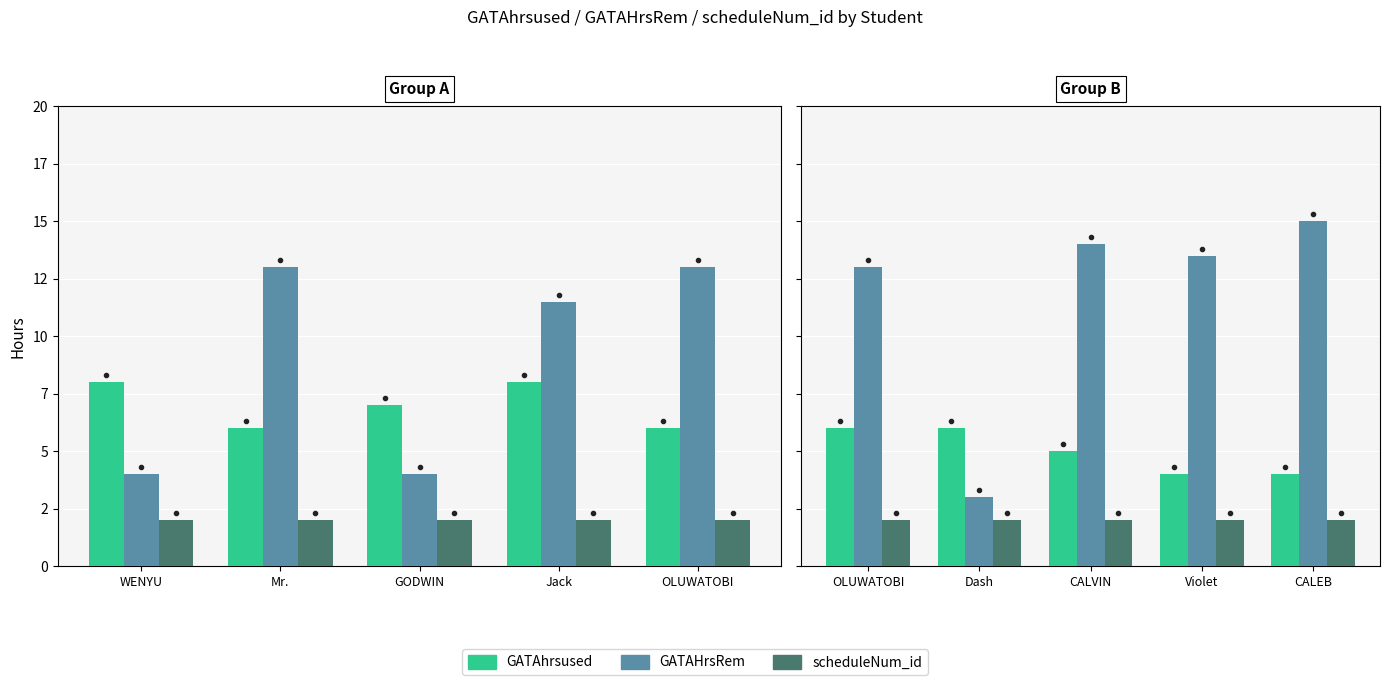

Rank the series by their average value, from lowest to highest.

scheduleNum_id, GATAhrsused, GATAHrsRem